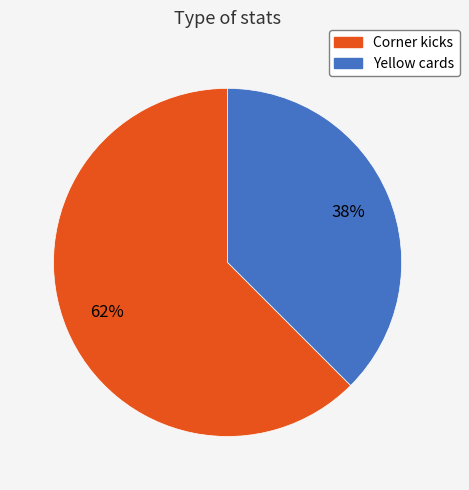

What is the majority slice?

Corner kicks